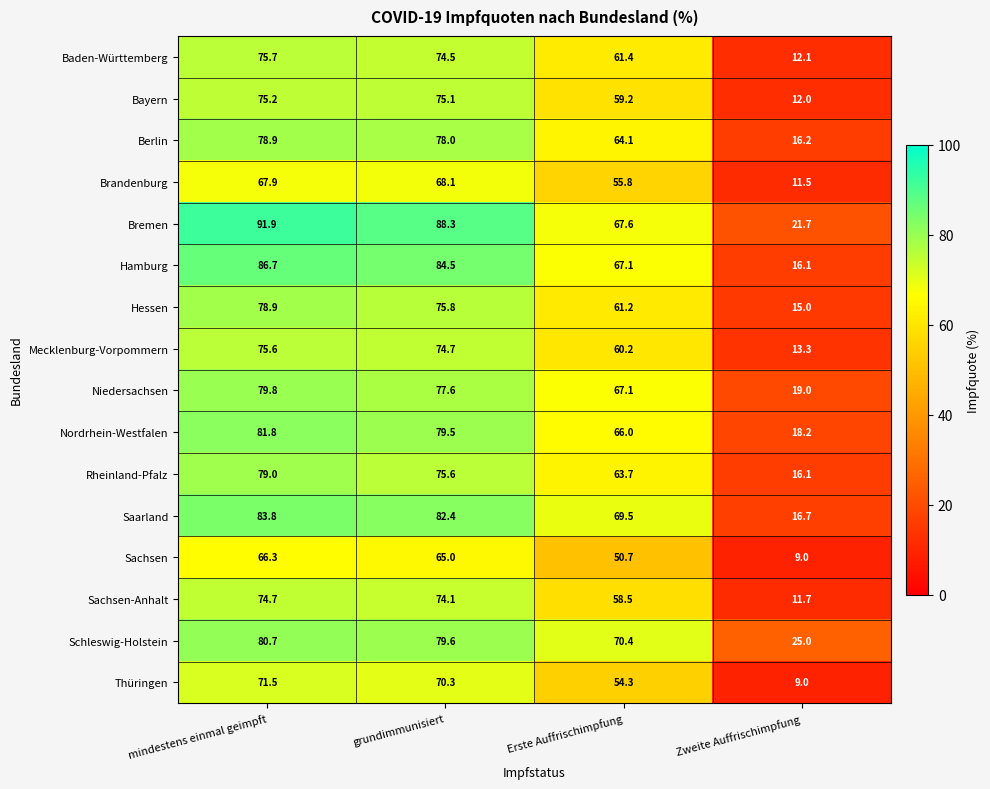

What is the sum of all Sachsen-Anhalt values?

219.0